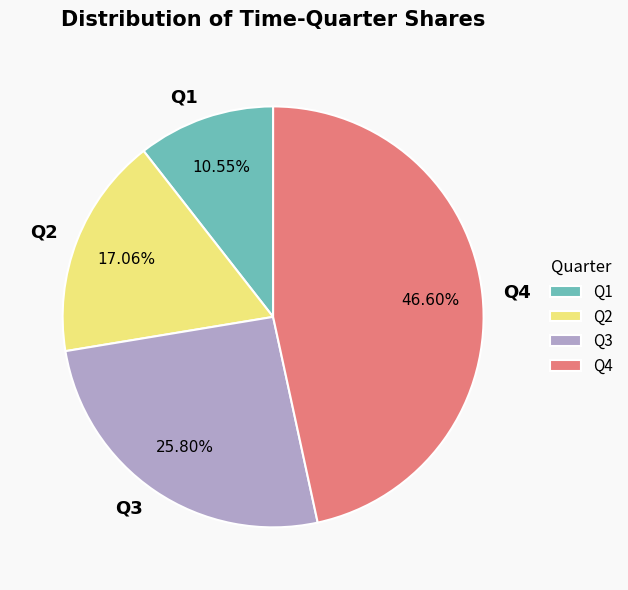

To the nearest percent, what is the combined percentage of Q4 and Q2?

64%